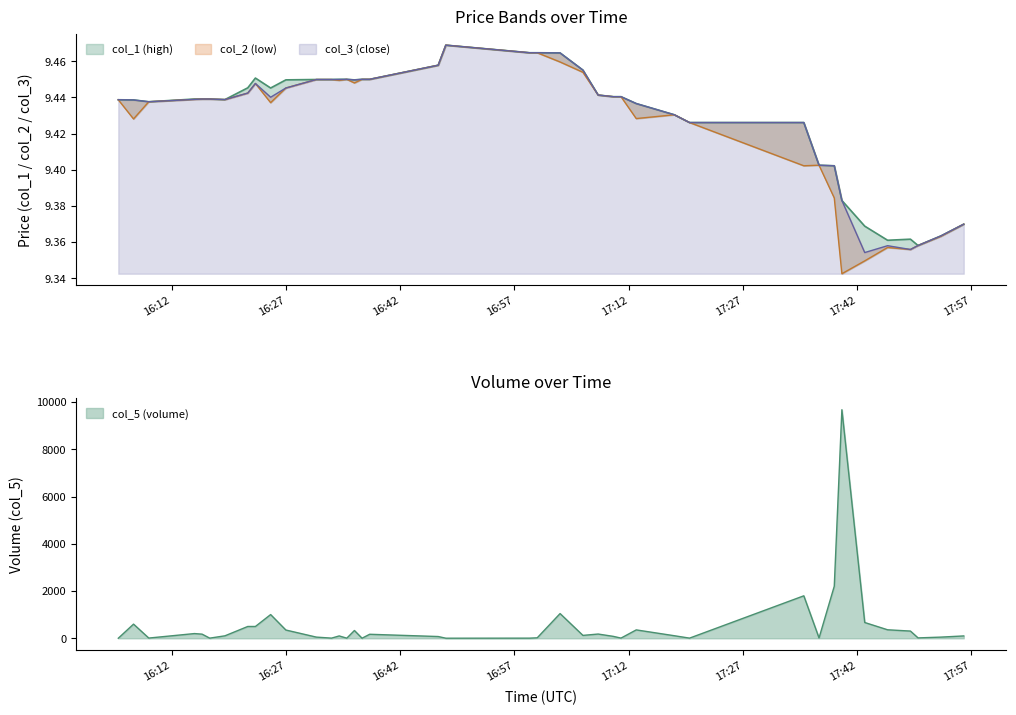

What are all the series names shown in the legend?

col_1, col_2, col_3, col_5